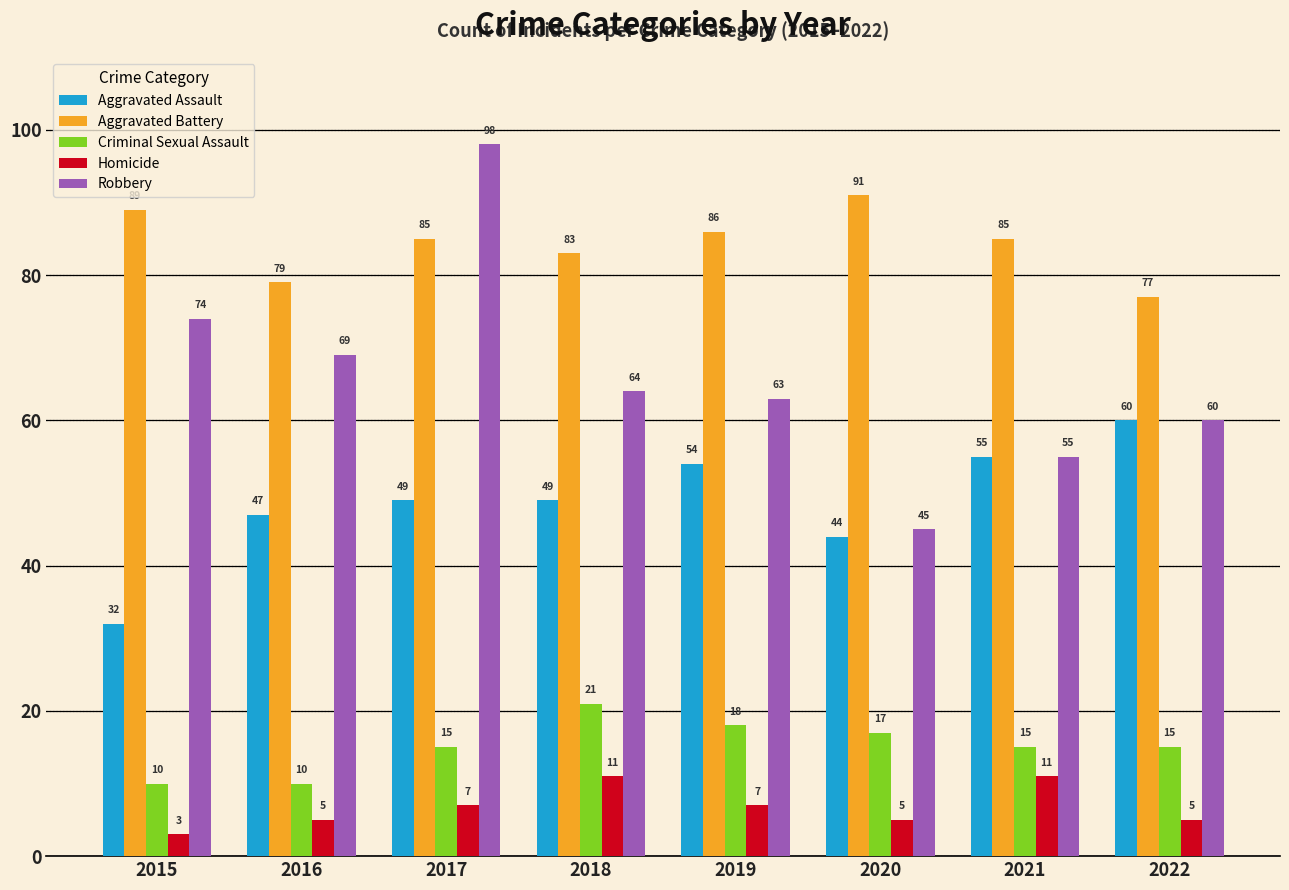

At which category is the sum across all series the highest?

2017